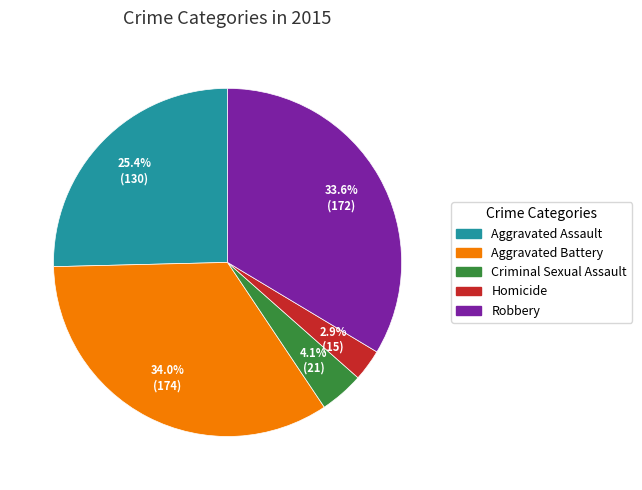

Which slice is the smallest?

Homicide